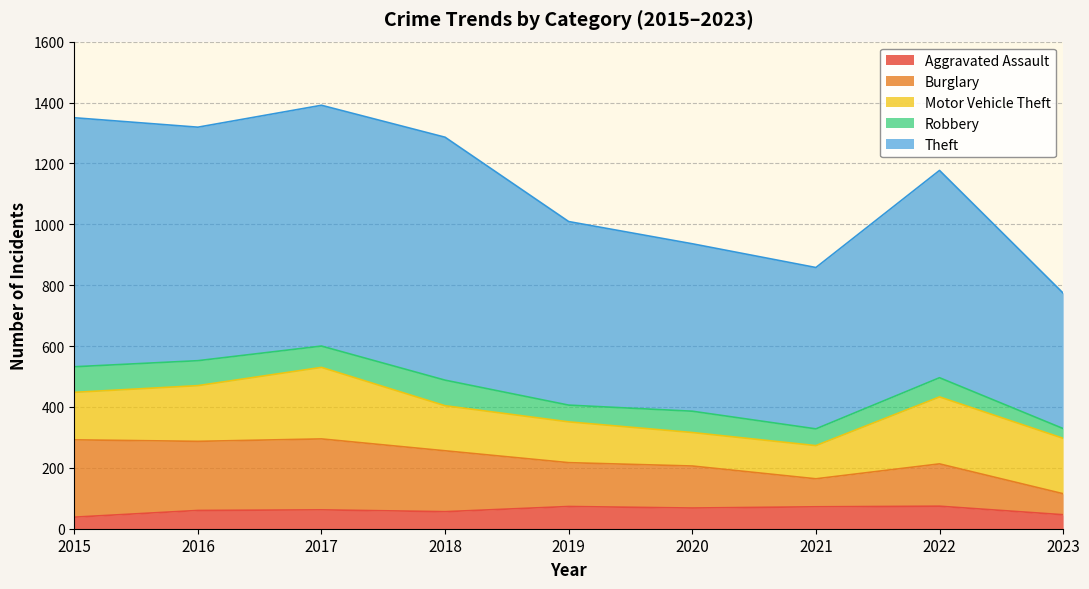

What are all the series names shown in the legend?

Aggravated Assault, Burglary, Motor Vehicle Theft, Robbery, Theft